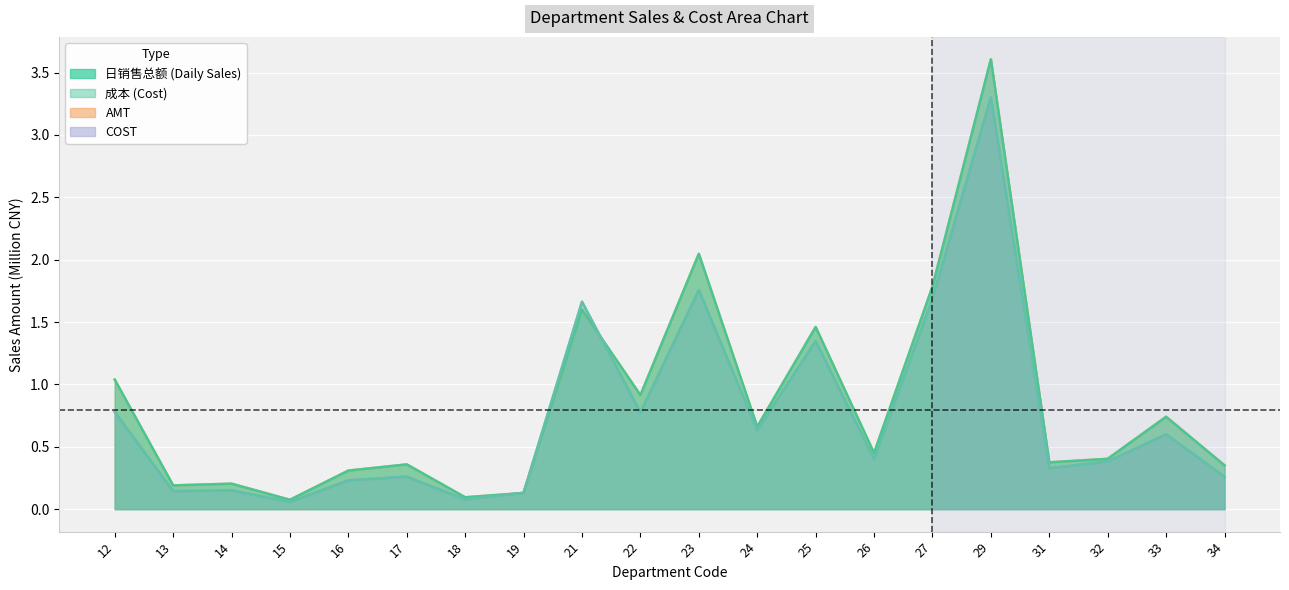

List the series in order of their peak value, highest first.

AMT, 日销售总额, COST, 成本